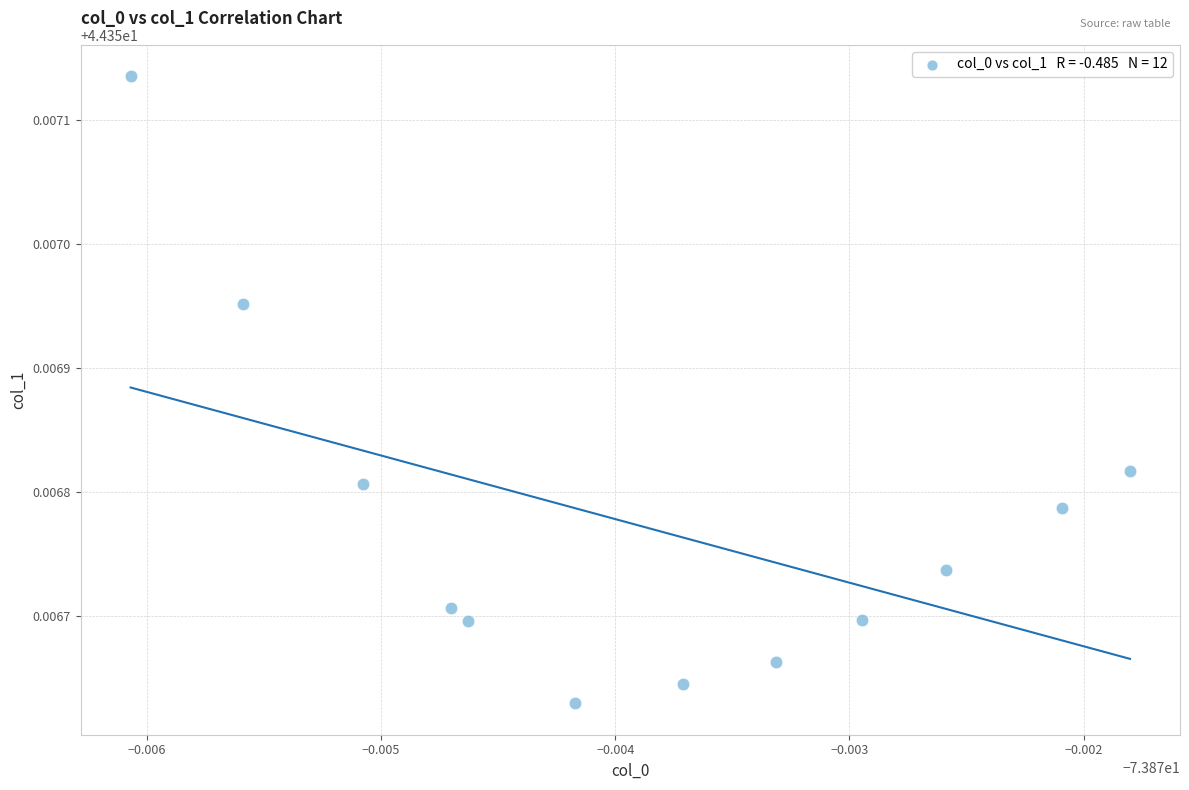

What is the average X value?

-73.9